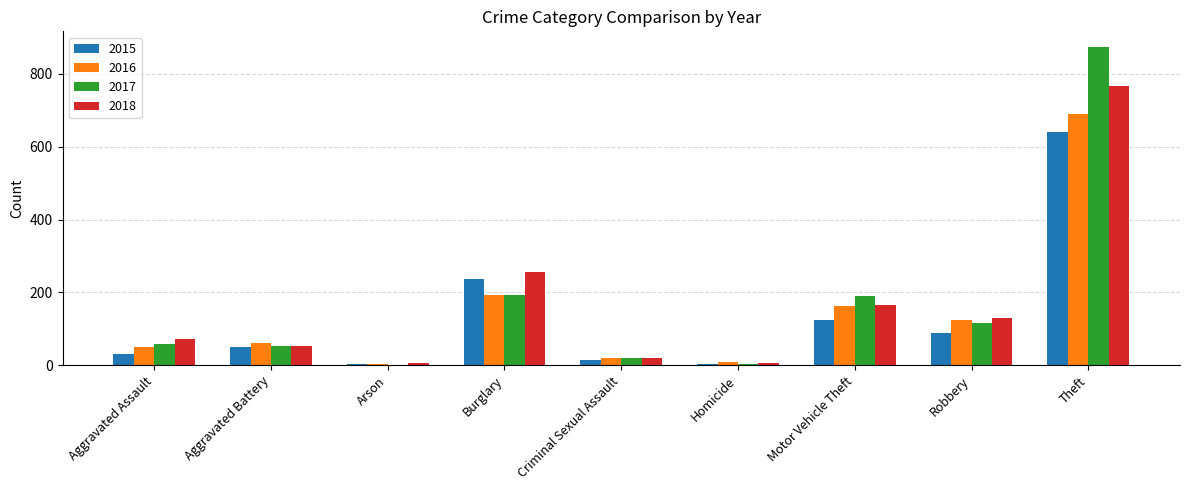

Are the bars grouped side by side (vs. stacked)?

Yes